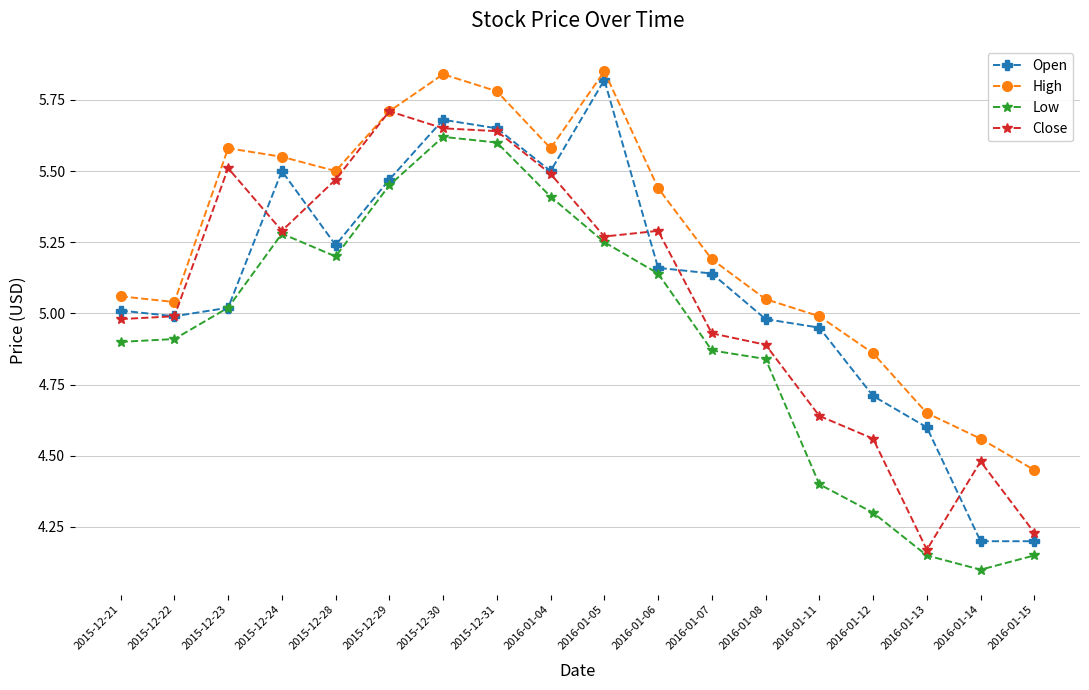

True or false: Low has more than 1 points higher than both neighbors.

True